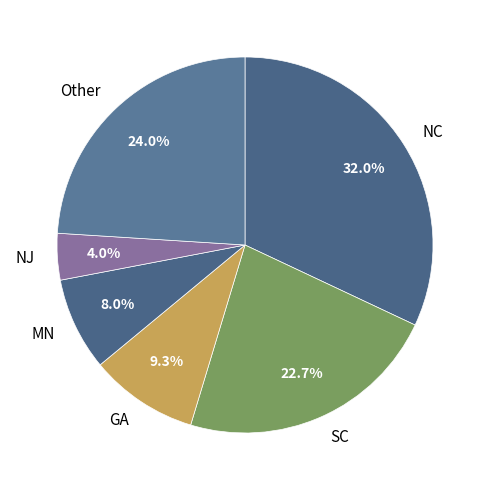

Count the number of slices in the pie.

6